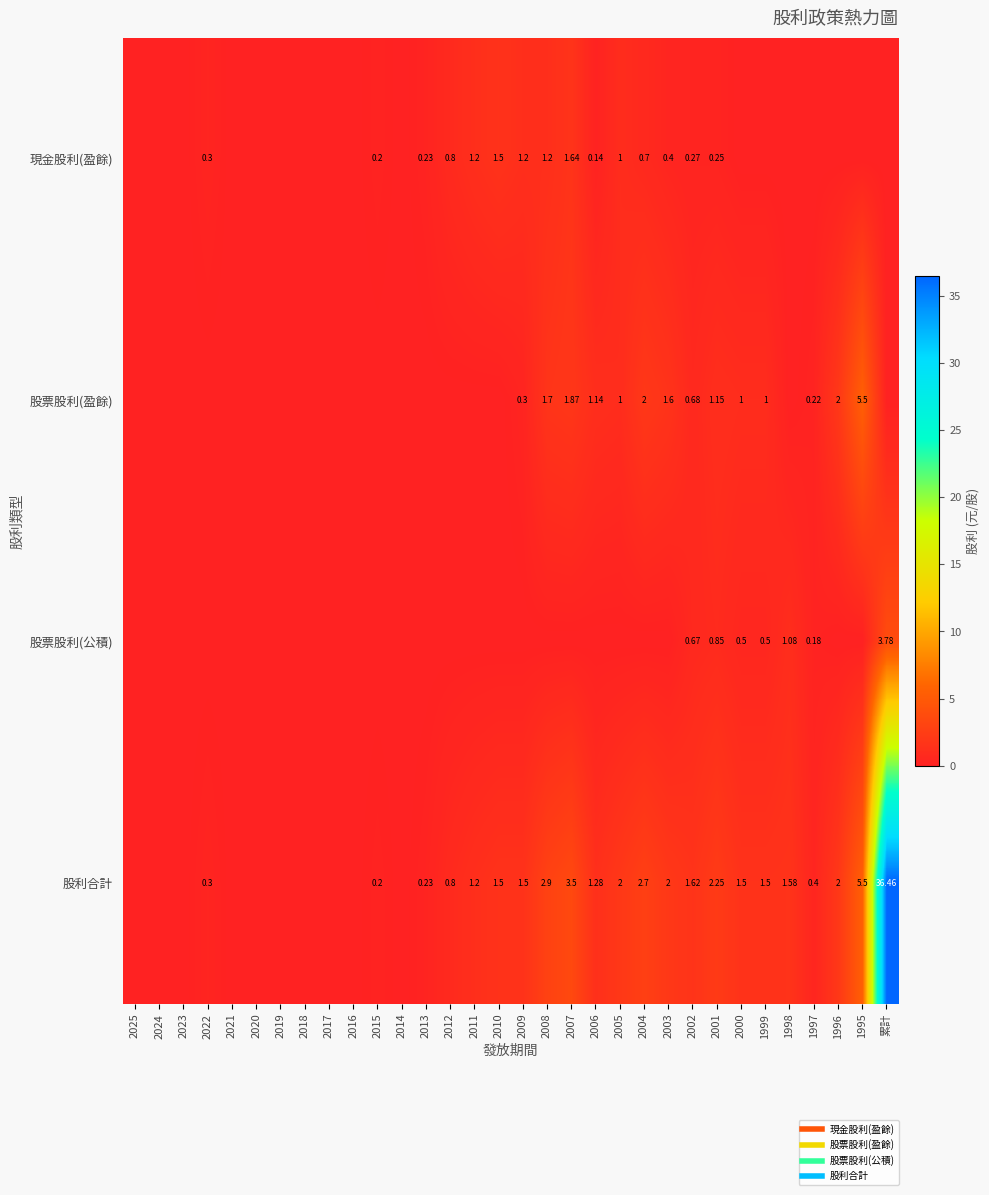

What is the spread (max minus min) of values at 2008?

2.9